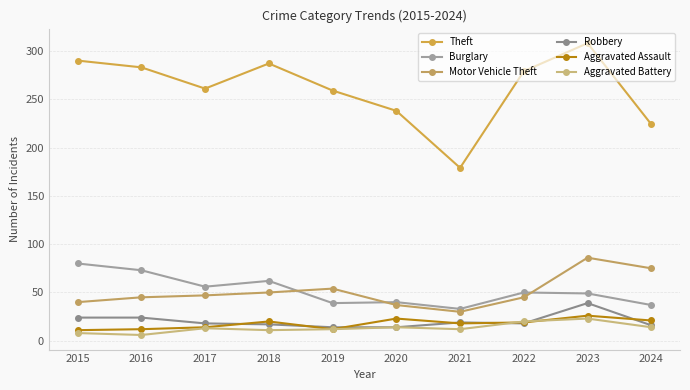

How many series are shown in this chart?

6